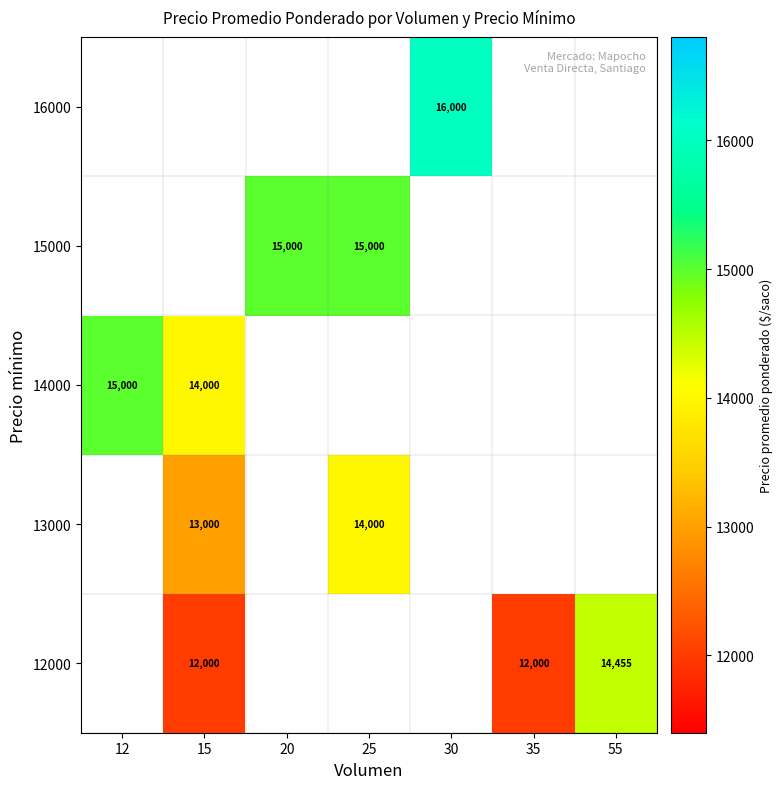

True or false: 15000 has a value of 15000.0 at 25.

True